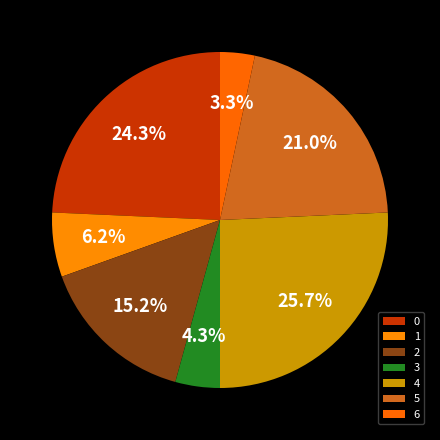

Which category has the biggest portion of the pie?

4